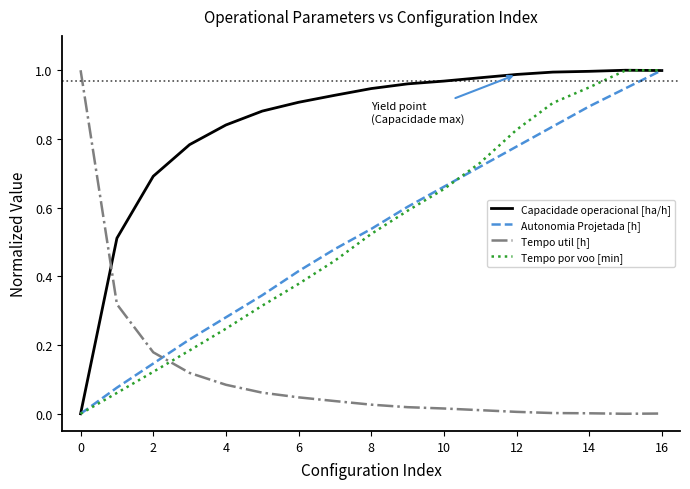

Which series has the largest total across all categories?

Capacidade operacional [ha/h]